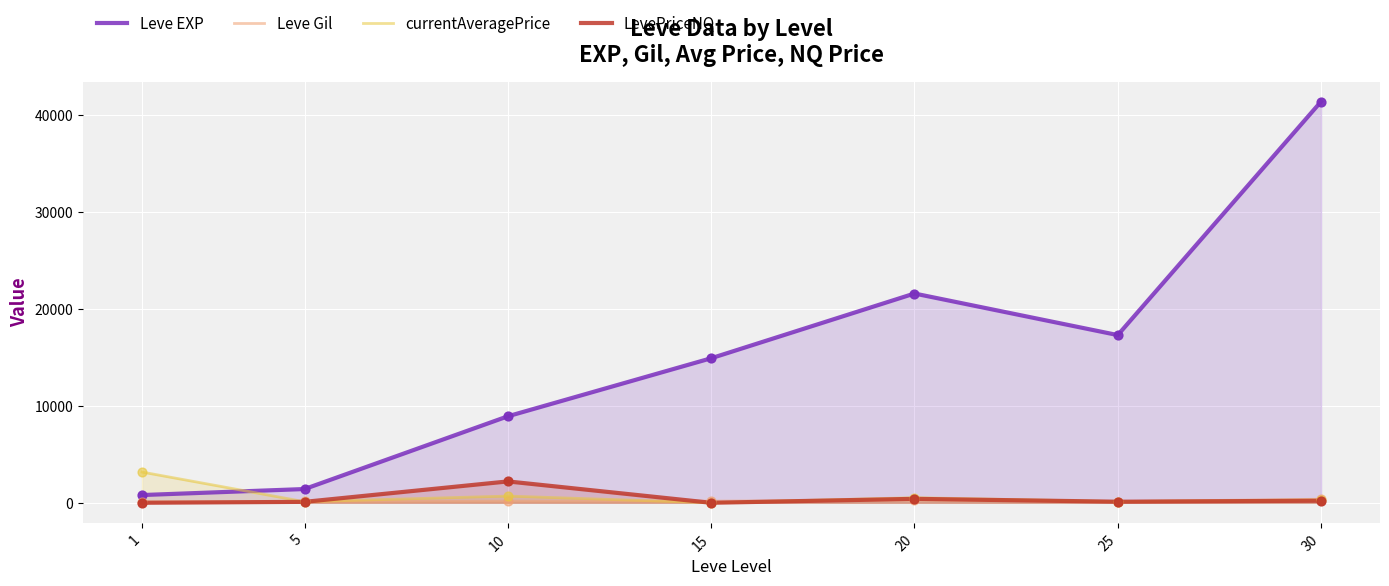

Which series contains the lowest Y value?

currentAveragePrice